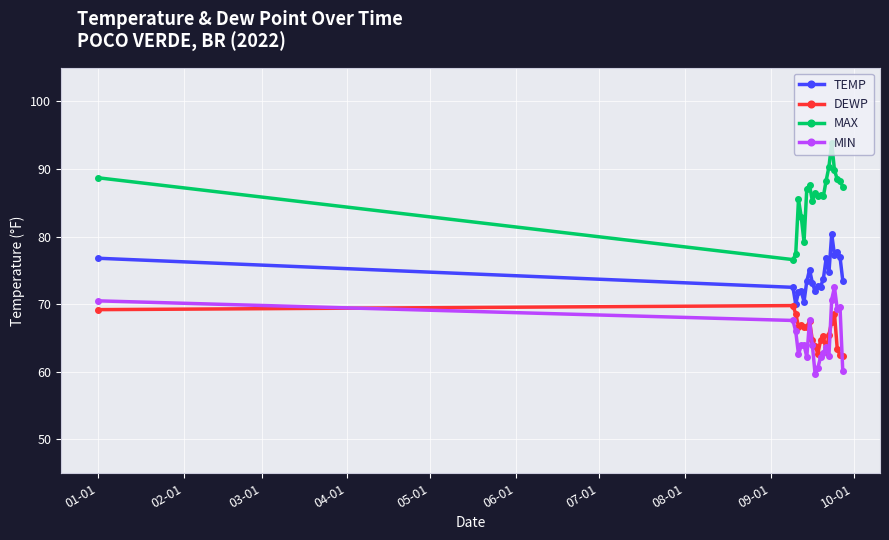

What is the value of the MAX point at the 4th from the left?

85.5